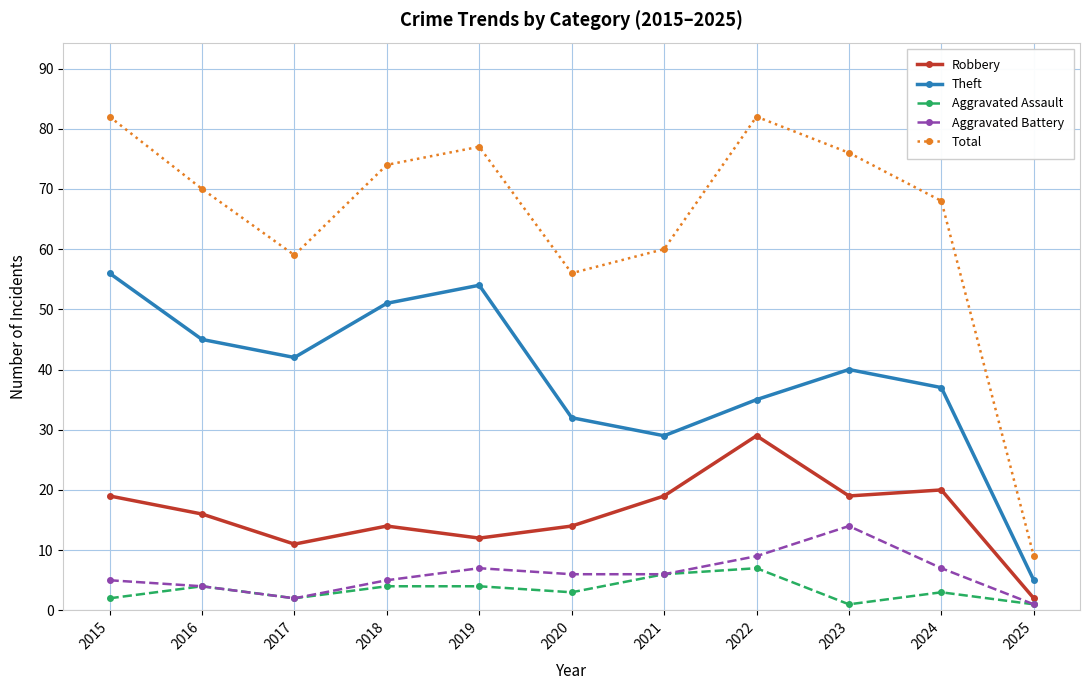

True or false: Total and Aggravated Assault cross at least once.

False